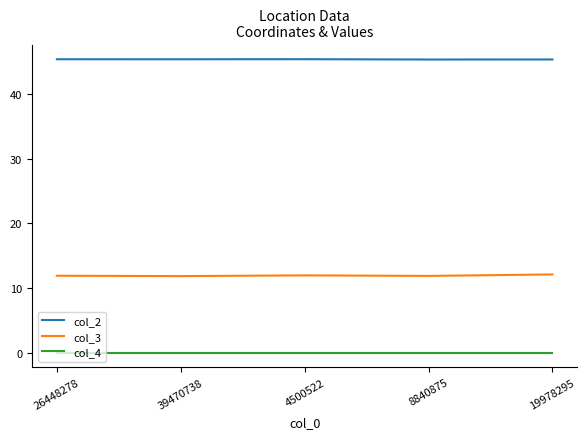

How many col_2 values are between 45 and 46?

5